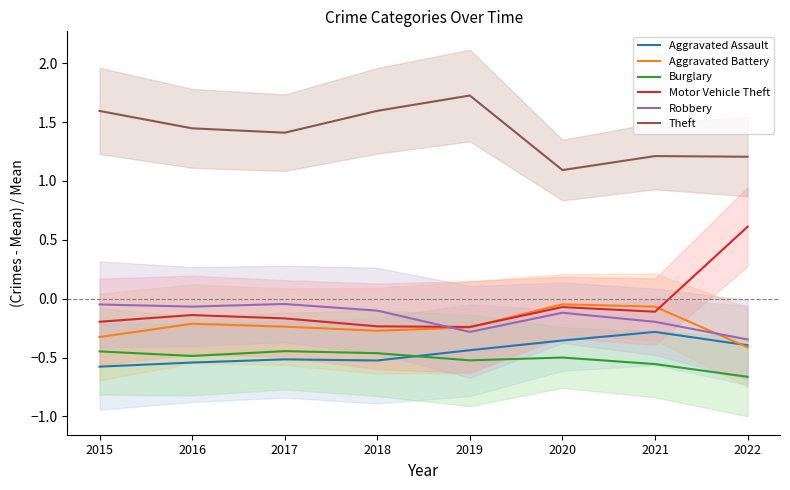

What is the value of the Burglary point at the 1st from the left?

-0.4